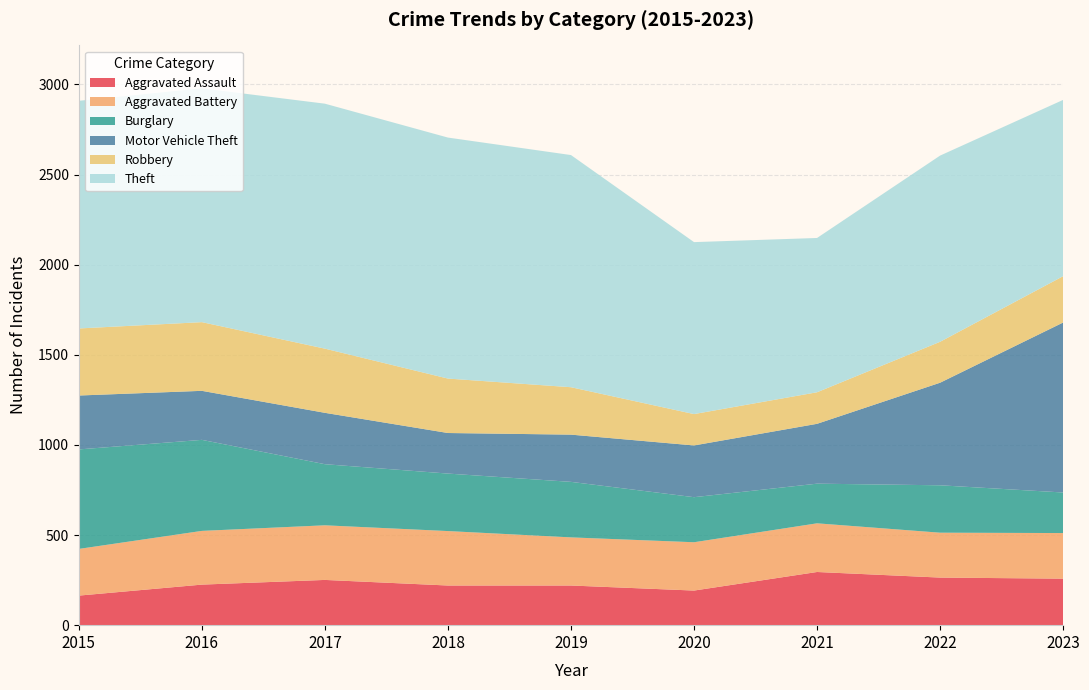

Reading right to left, list all the values displayed in this chart.

Aggravated Assault: 258	264	295	192	220	220	251	225	164
Aggravated Battery: 253	249	270	268	267	302	303	298	259
Burglary: 225	263	220	250	308	319	339	505	552
Motor Vehicle Theft: 943	569	332	287	262	225	285	272	299
Robbery: 257	227	175	174	263	302	356	381	372
Theft: 978	1033	856	954	1288	1337	1359	1297	1263